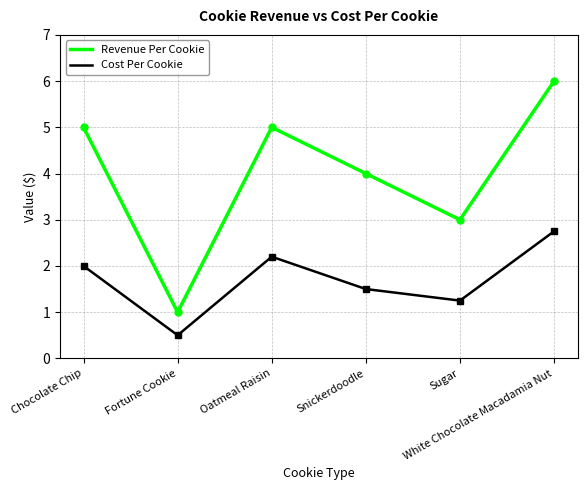

True or false: Revenue Per Cookie has a value of 4.1 at White Chocolate Macadamia Nut.

False